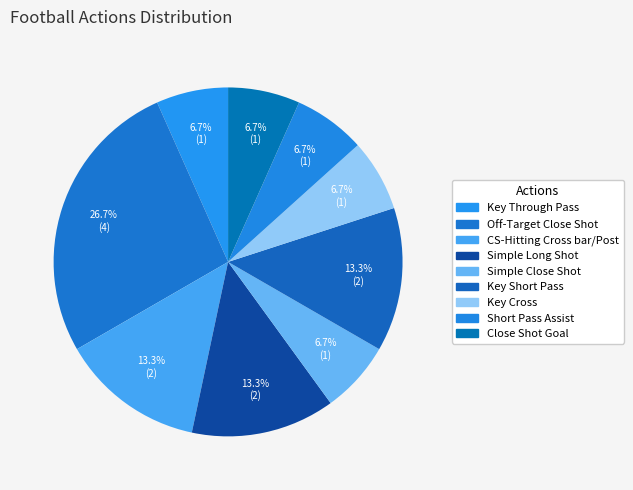

Which category has the smallest portion of the pie?

Key Through Pass